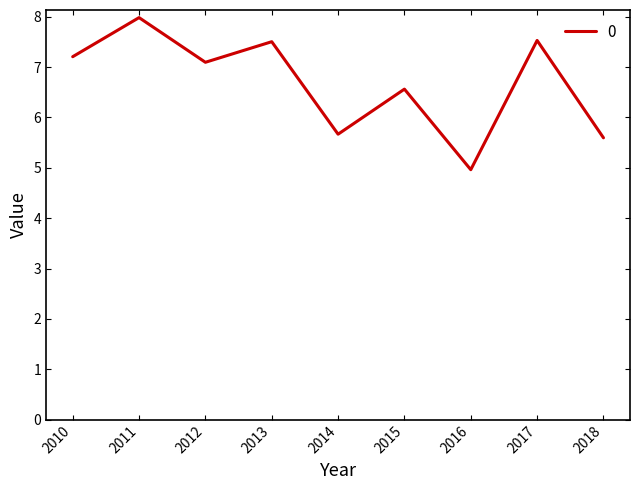

True or false: the data has more than 1 interior local peaks.

True